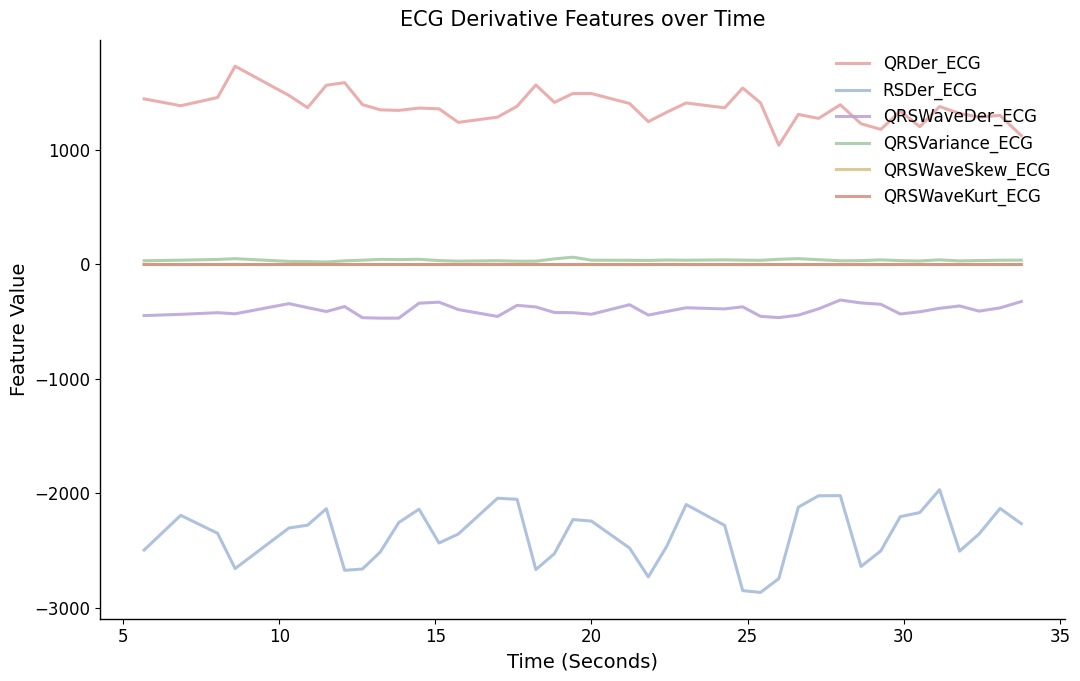

True or false: RSDer_ECG and QRSWaveKurt_ECG intersect in this chart.

False